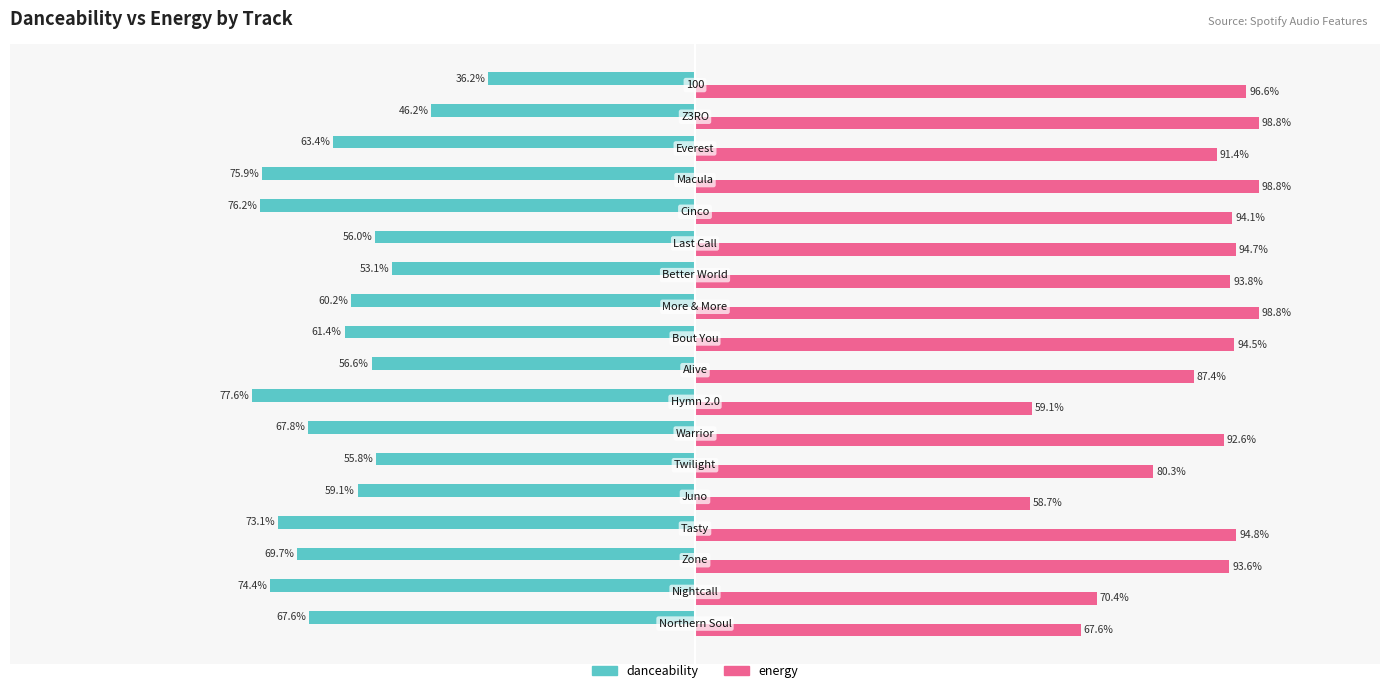

Which series has the widest spread of values?

danceability